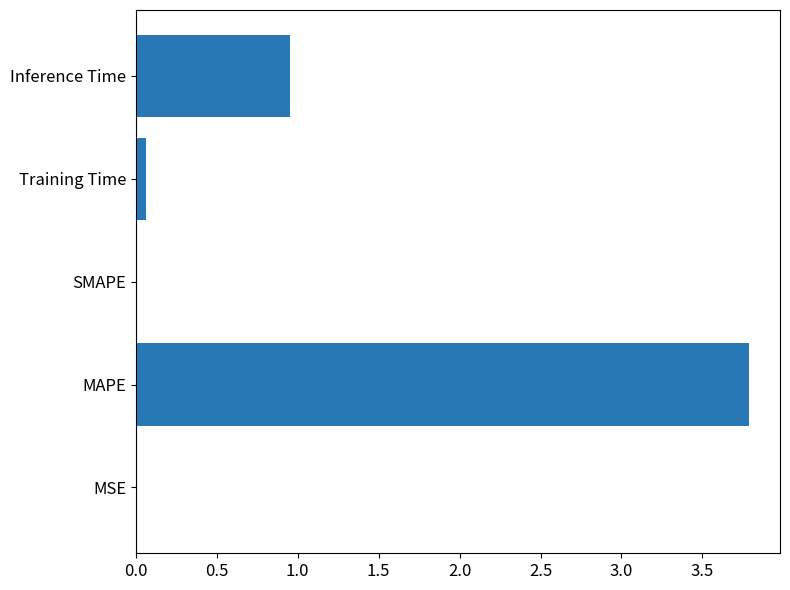

How many series are shown in this chart?

1